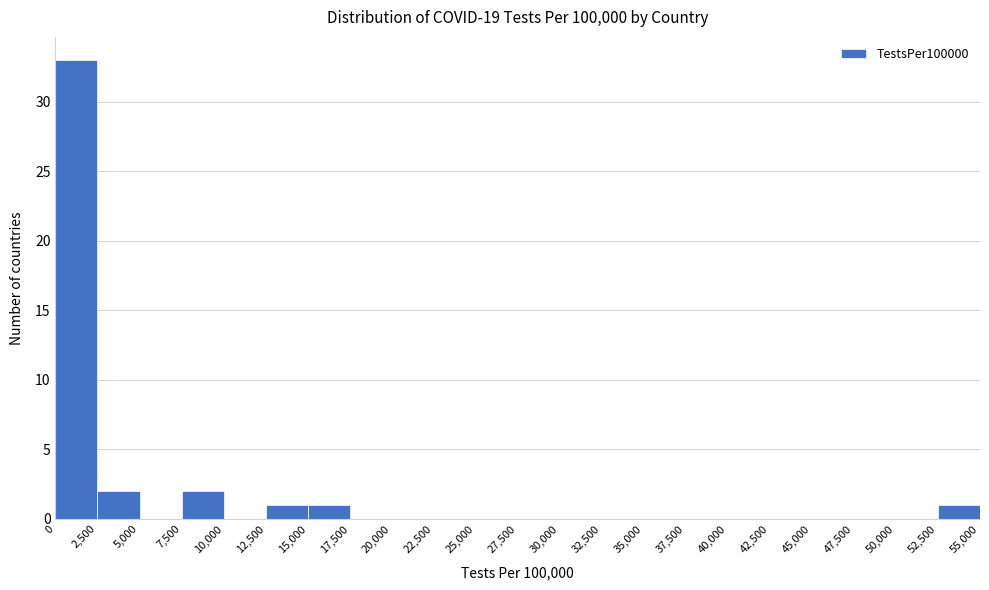

Over which range of the x-axis is the bar tallest?

0 to 2,500